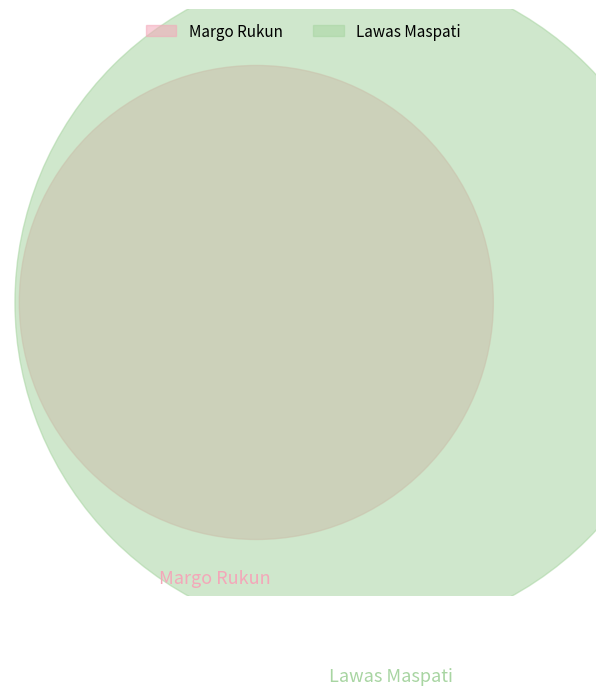

Which has a higher value, Lawas Maspati or Margo Rukun?

Lawas Maspati